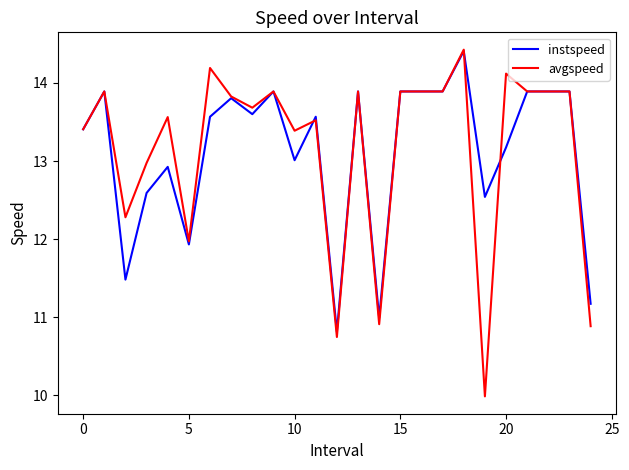

At how many categories does at least one series exceed 13?

18